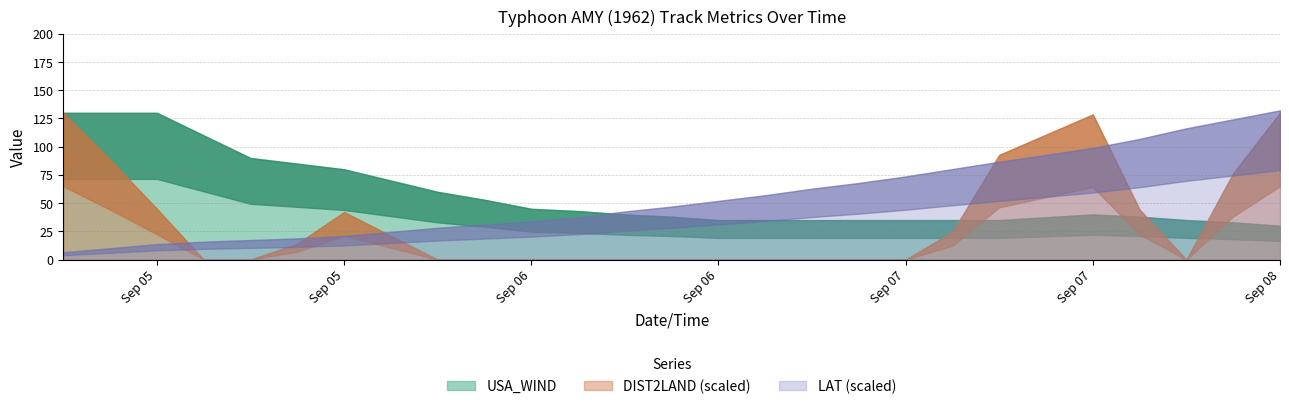

How many values in the LAT series exceed 28?

13